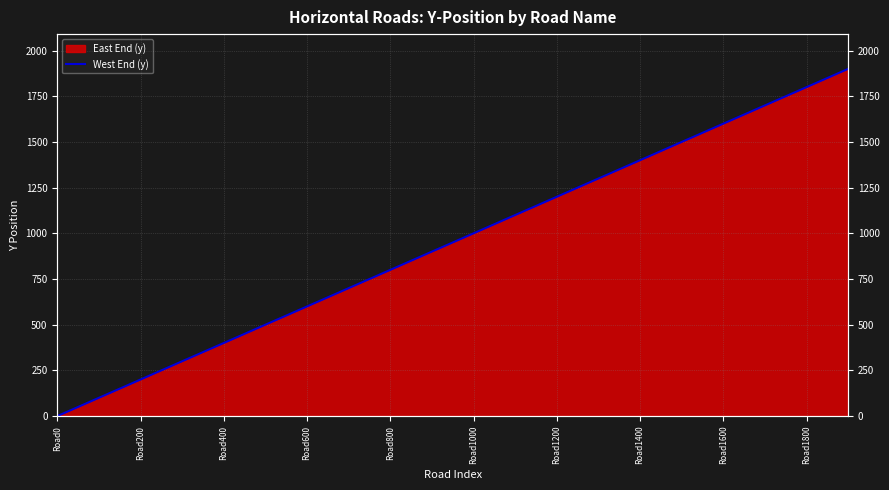

Count the number of categories in the chart.

20